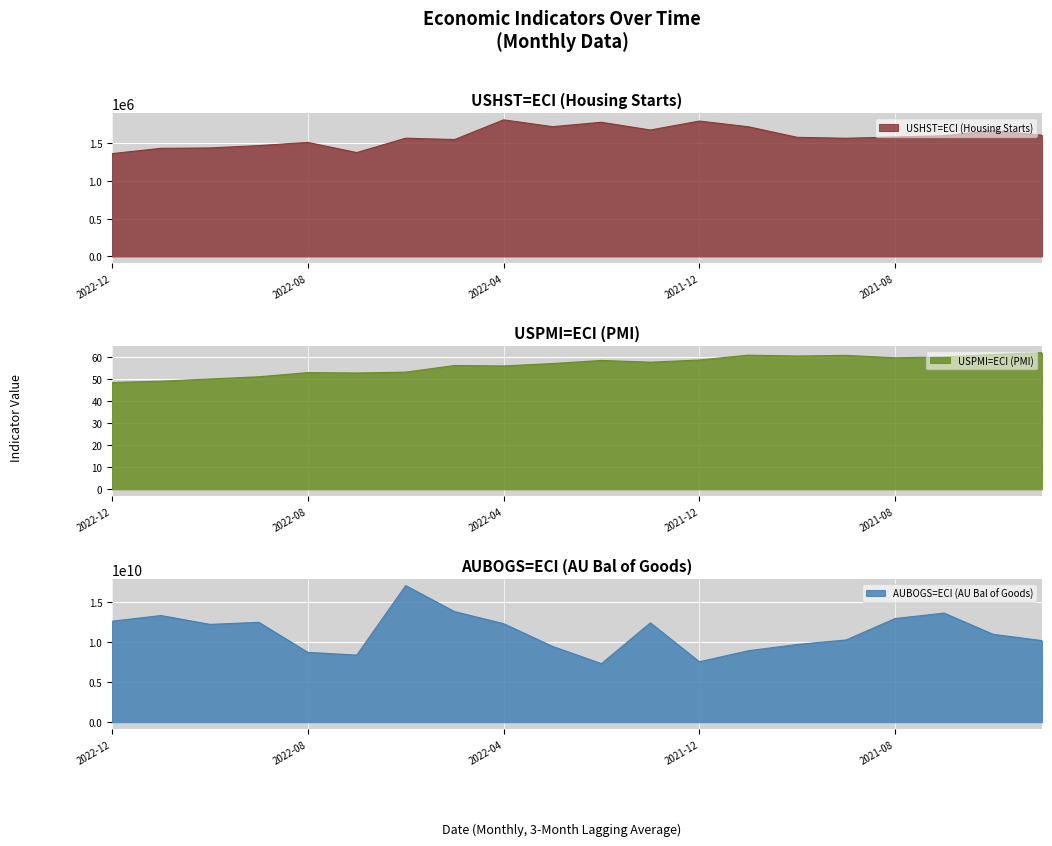

What is the approximate value of AUBOGS=ECI (AU Bal of Goods) at 2021-07-31?

13660000000.0